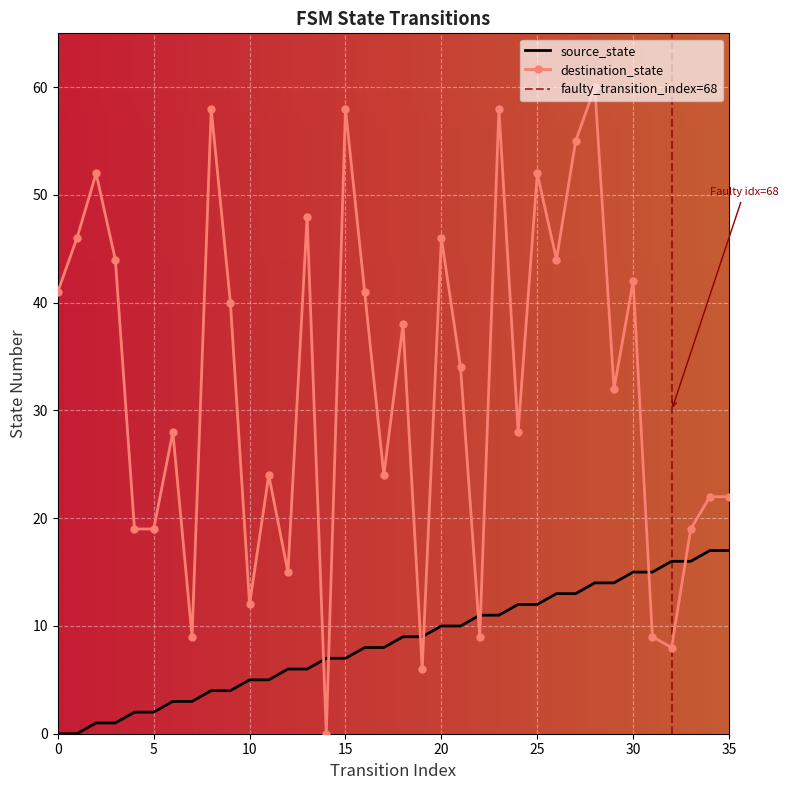

What is the value of the source_state point at the 6th from the left?

2